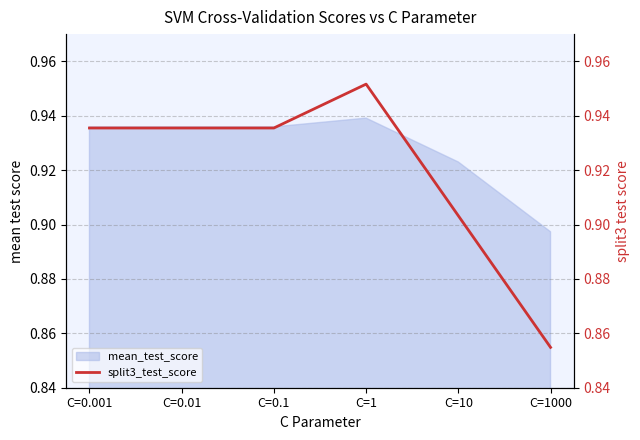

At which category does the data reach its first local peak?

C=1